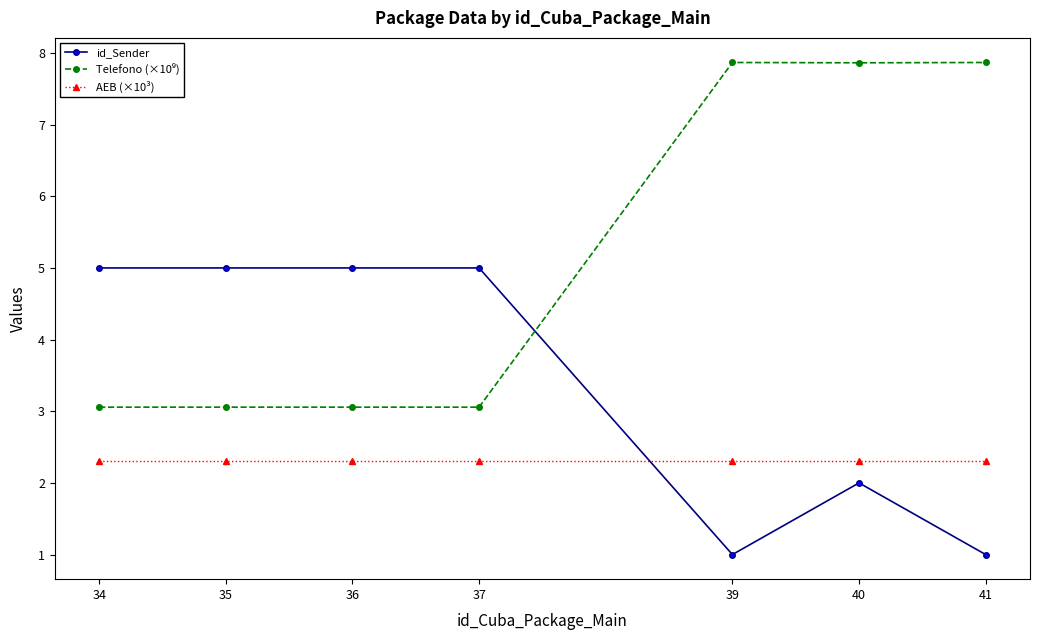

What is the average value of the id_Sender series?

3.4